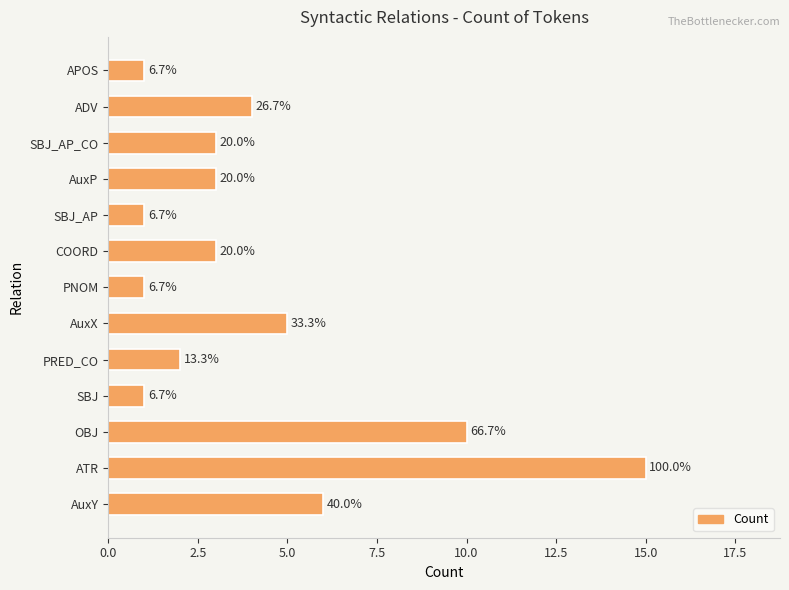

How many bars are there in total?

13